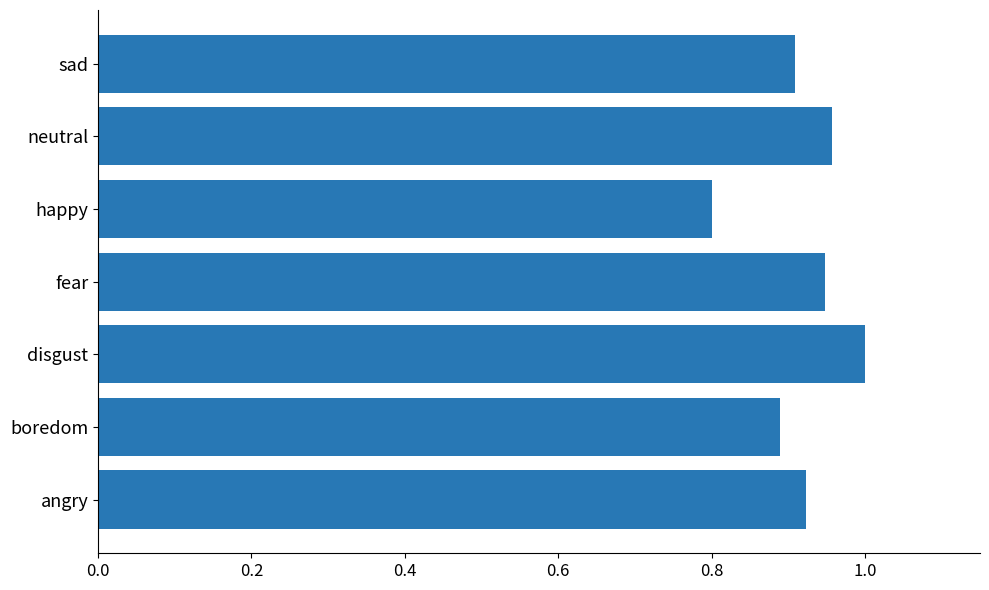

What is the difference between the maximum and minimum values?

0.2